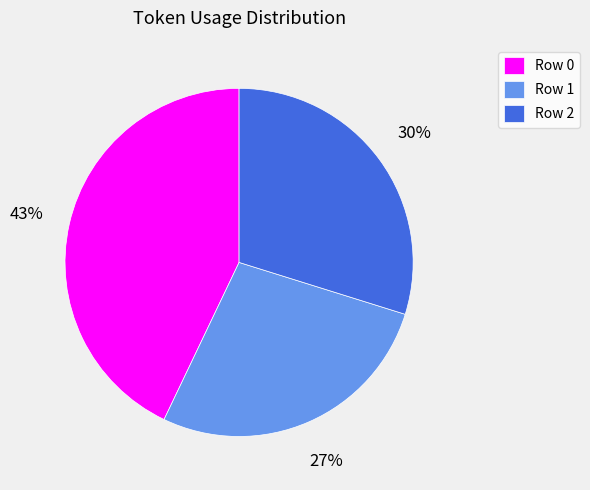

The Row 1 slice represents 19% of the pie. True or false?

False